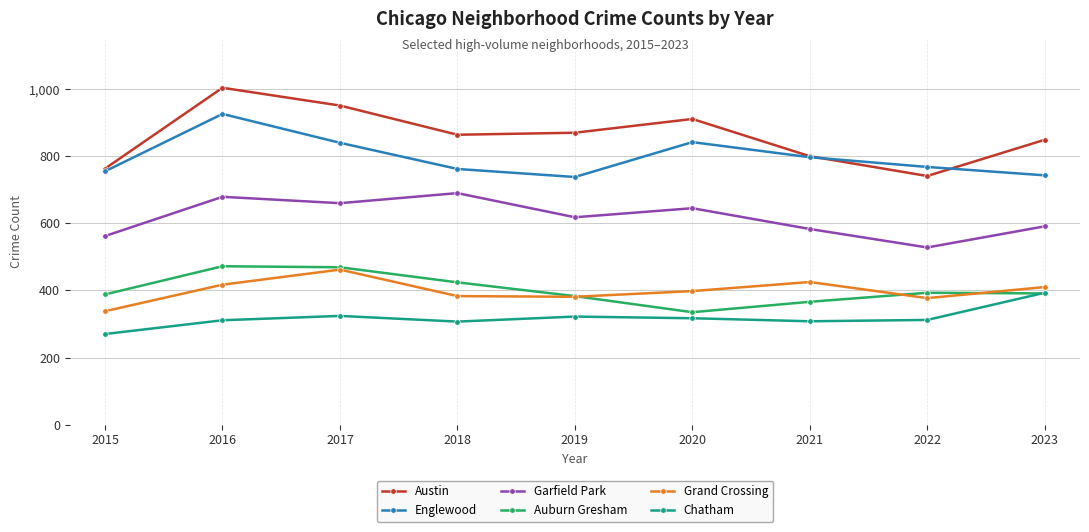

How many values in the Auburn Gresham series are below 391?

4